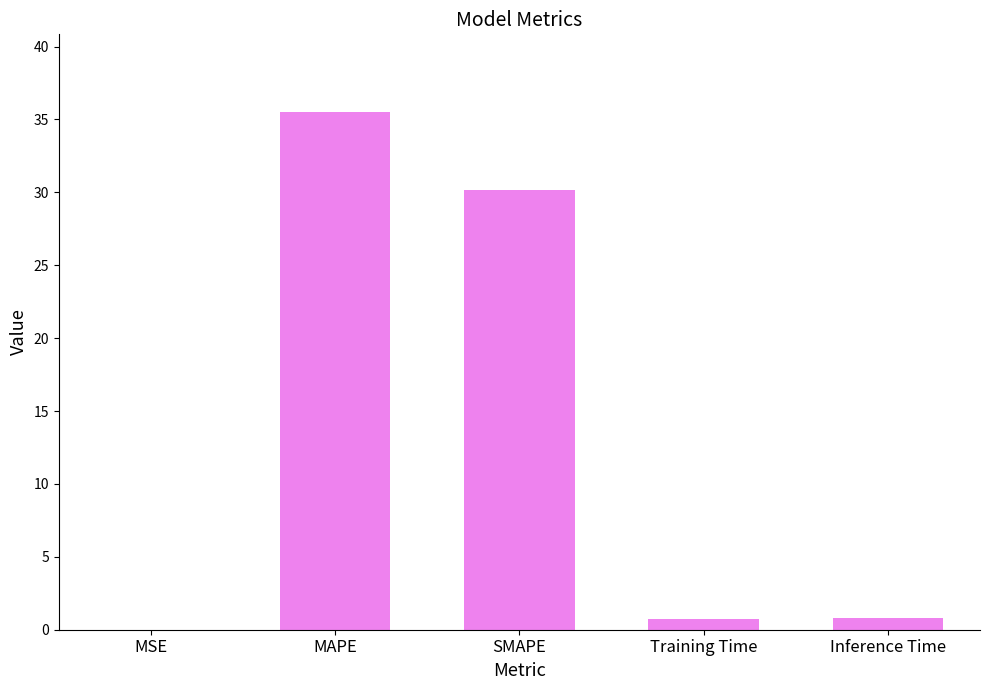

What is the difference between the values at Training Time and Inference Time?

0.1